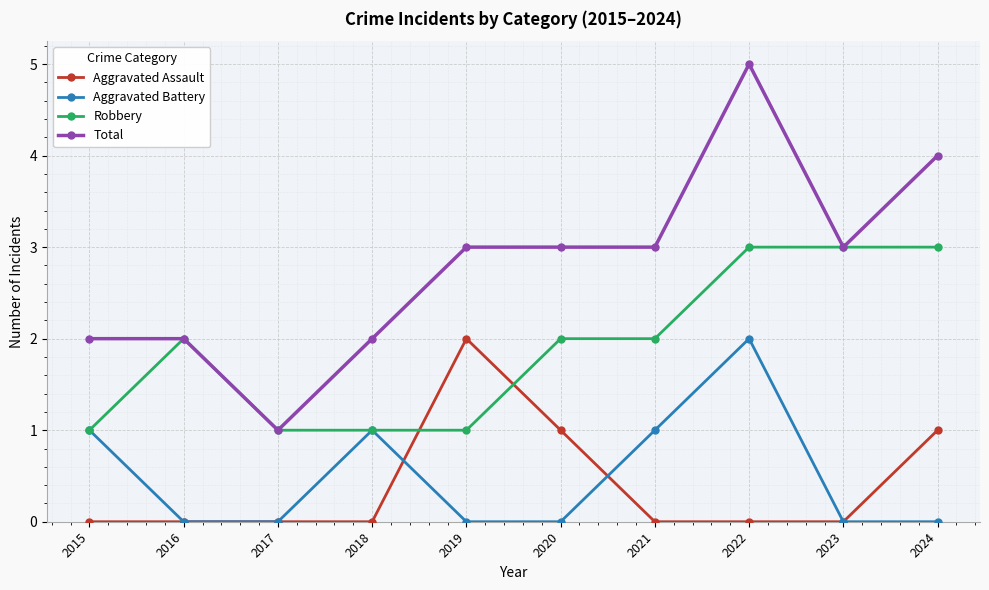

At which category does Robbery reach its first local peak?

2016